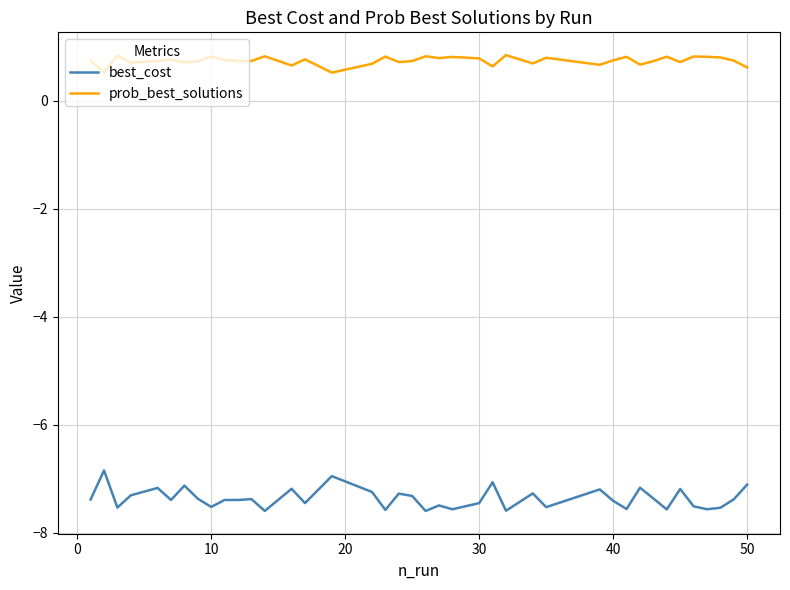

List the series in order of their peak value, lowest first.

best_cost, prob_best_solutions